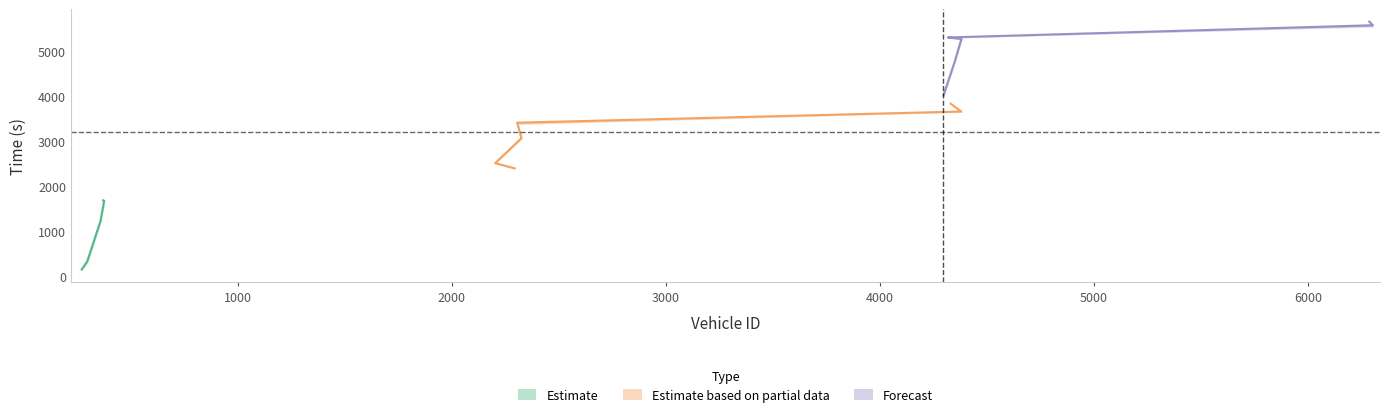

At which label does mid reach its peak?

6287